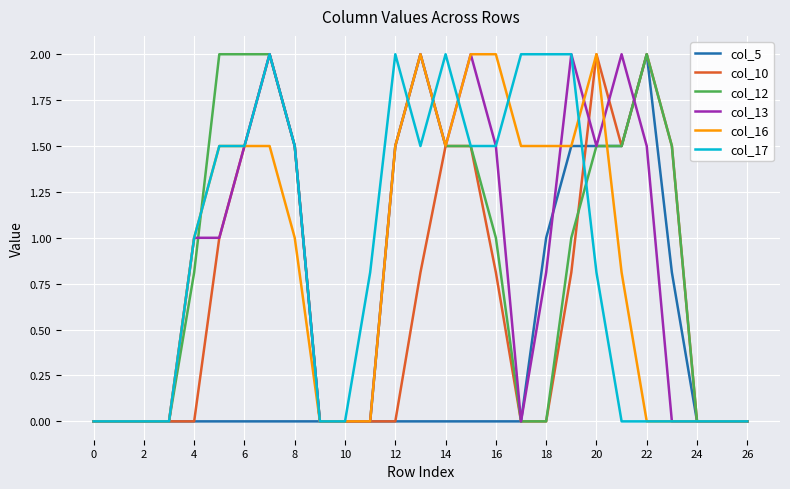

What are all the series names shown in the legend?

col_5, col_10, col_12, col_13, col_16, col_17